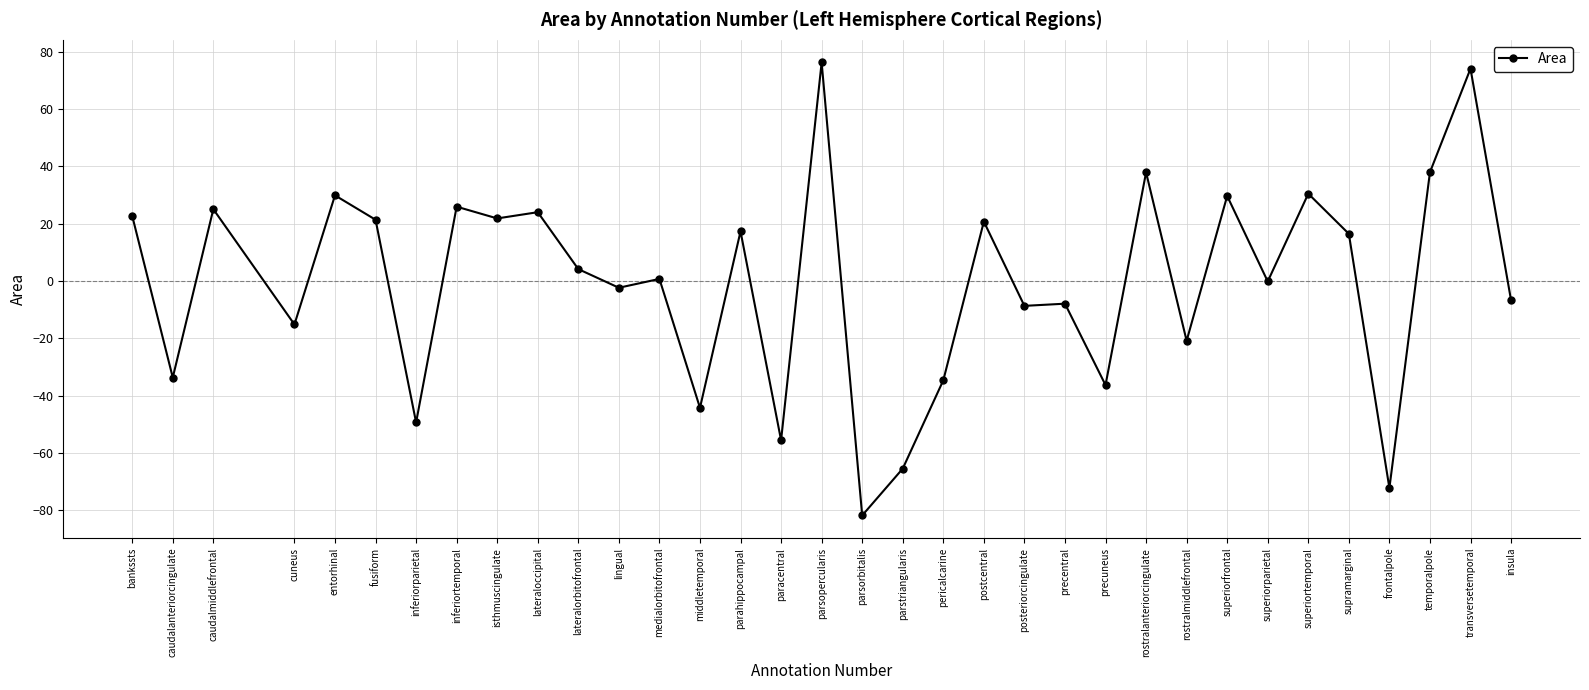

How many values are below 4?

17